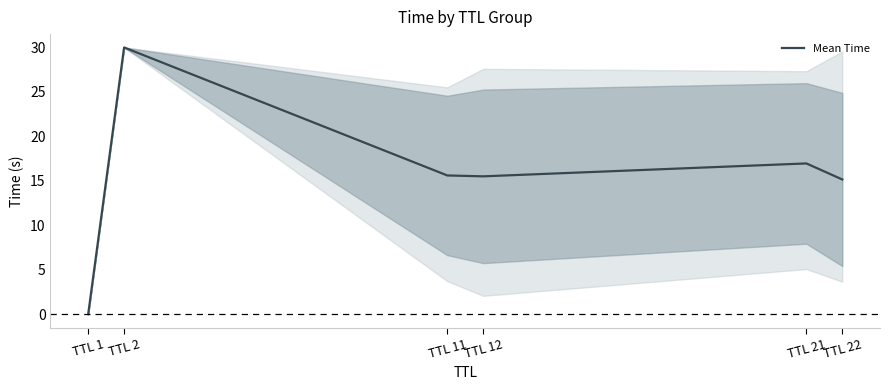

Which has a higher value, TTL 2 or TTL 22?

TTL 2